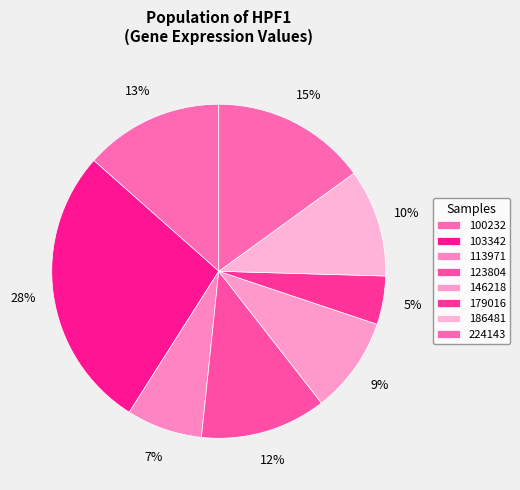

Which category has the smallest portion of the pie?

179016